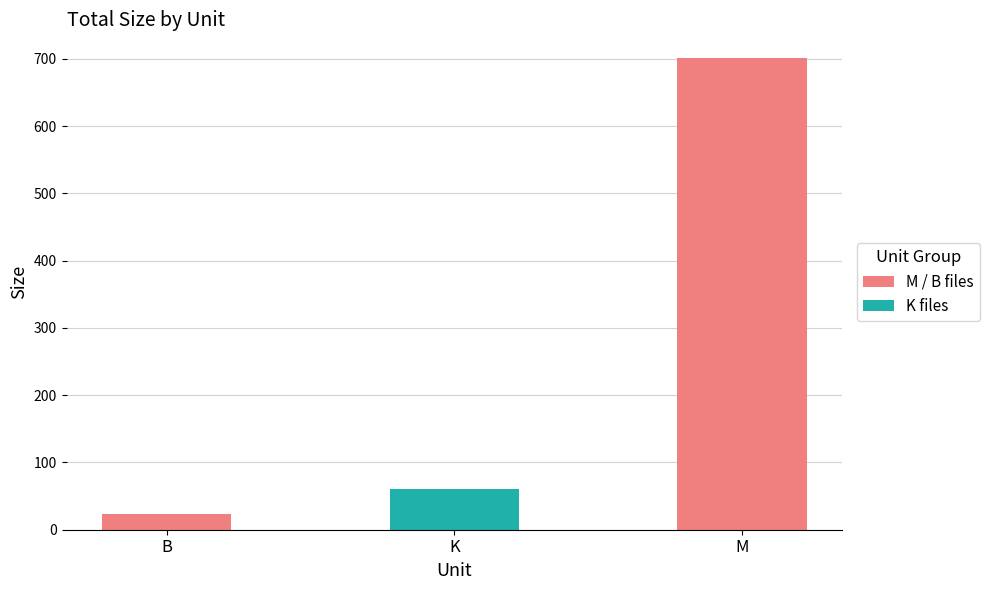

What is the value of the M / B files bar at the 3rd from the left?

701.6